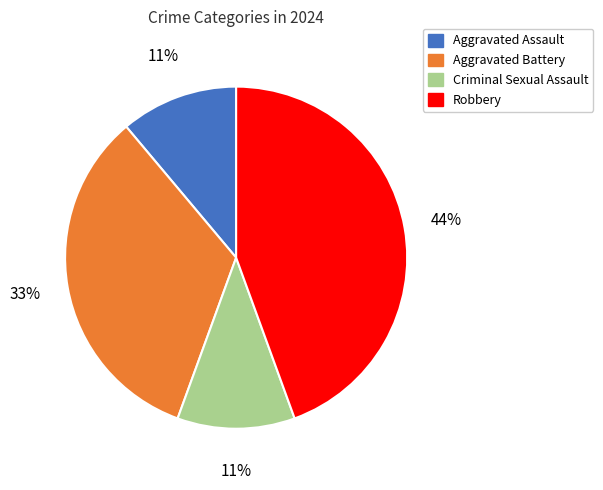

Count the number of slices in the pie.

4